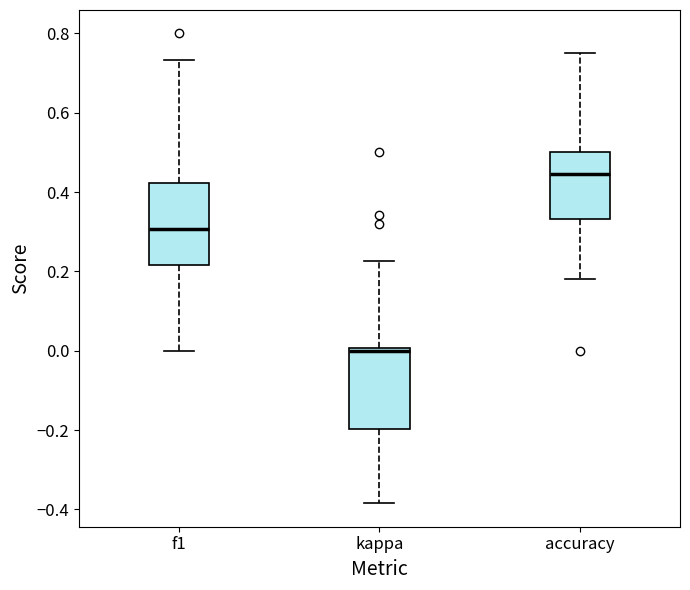

Reading left to right, transcribe this box plot: for each box, give where its median line is, the range the box spans, and where its two whiskers end, as read against the y-axis. The values are not printed on the chart, so give them approximately, as read against the axis.

f1: median 0.30, box 0.22 to 0.42, whiskers 0.00 to 0.74
kappa: median 0.00 (just below the box's upper edge), box -0.20 to 0.00, whiskers -0.38 to 0.22
accuracy: median 0.44, box 0.34 to 0.50, whiskers 0.18 to 0.76